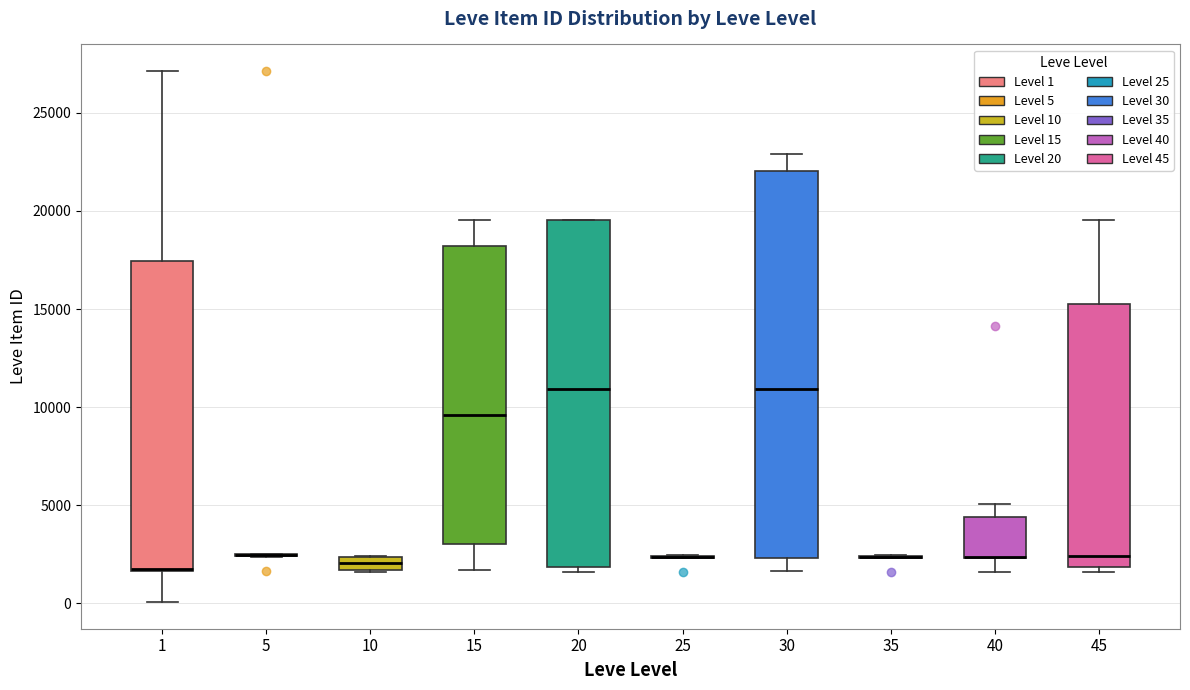

Comparing the boxes themselves (not the whiskers), which one is the tallest?

30